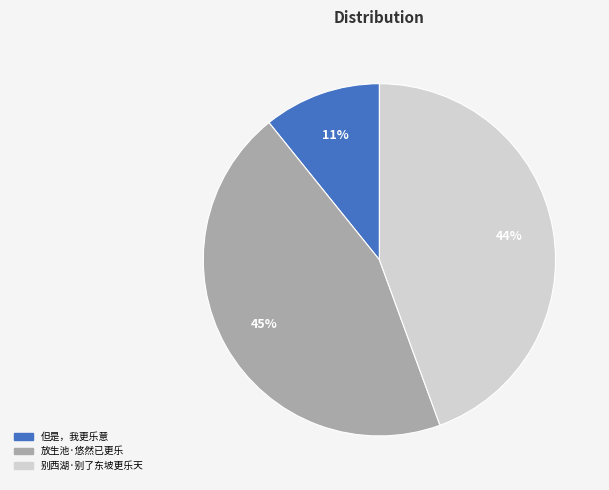

The 别西湖·别了东坡更乐天 slice represents 30% of the pie. True or false?

False